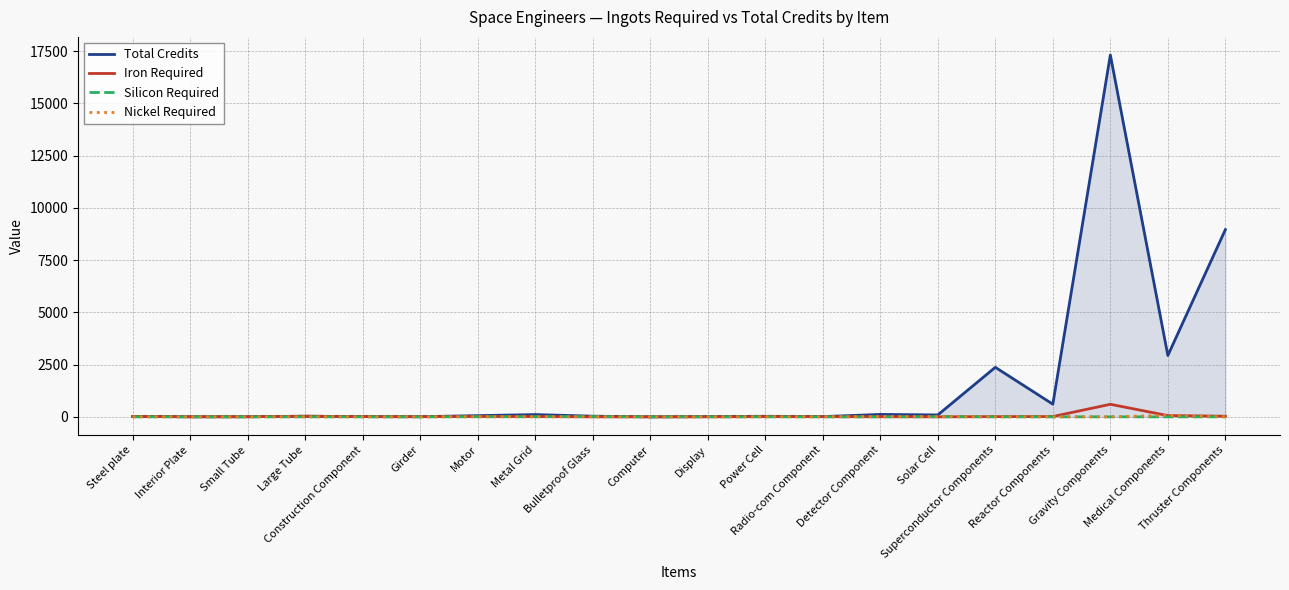

The Total Credits series shows 107.8 at Metal Grid. True or false?

True